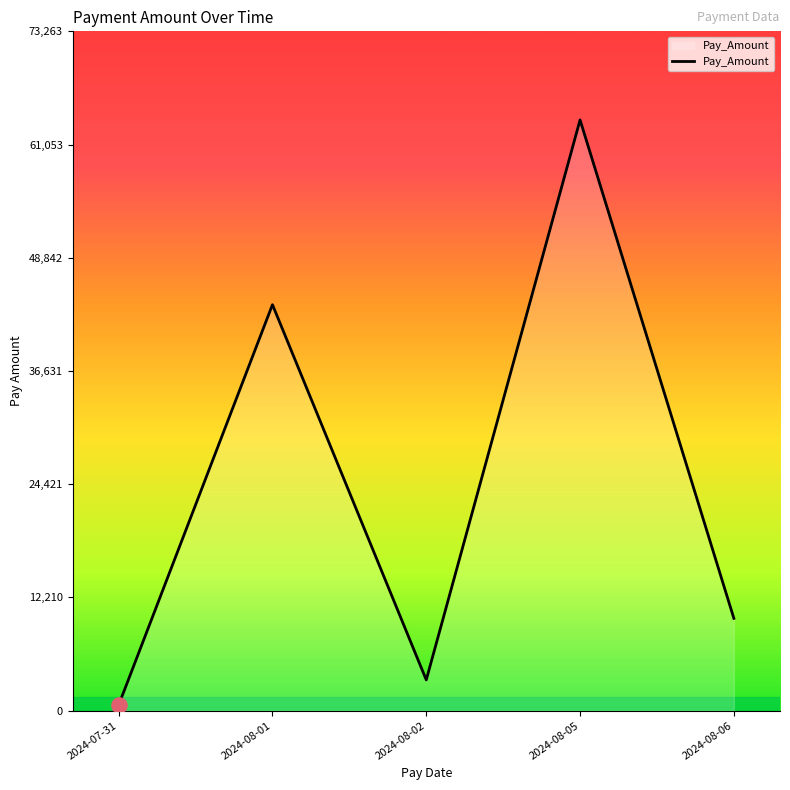

What is the ratio of the value at 2024-08-05 to the value at 2024-08-06?

6.4